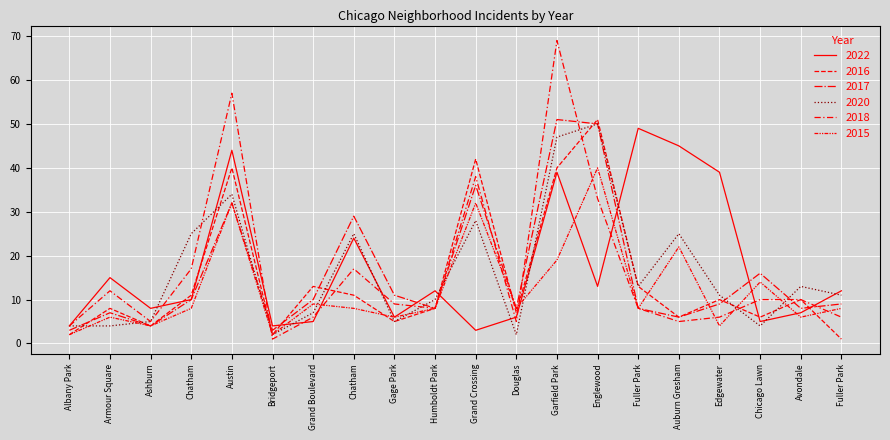

Where is the first local maximum for 2020?

Austin